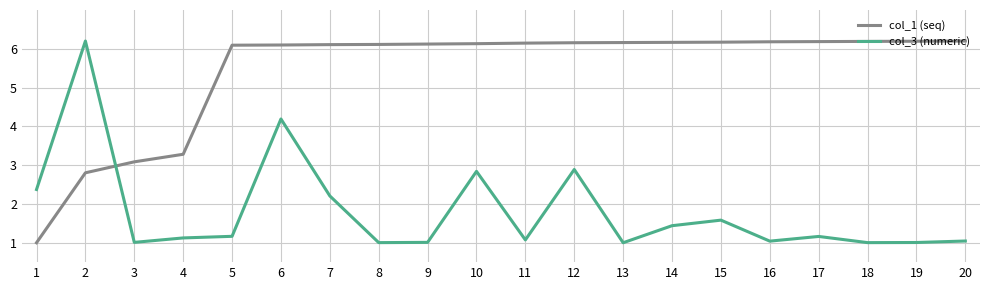

What value does the col_1 (seq) series have at 7?

6.1